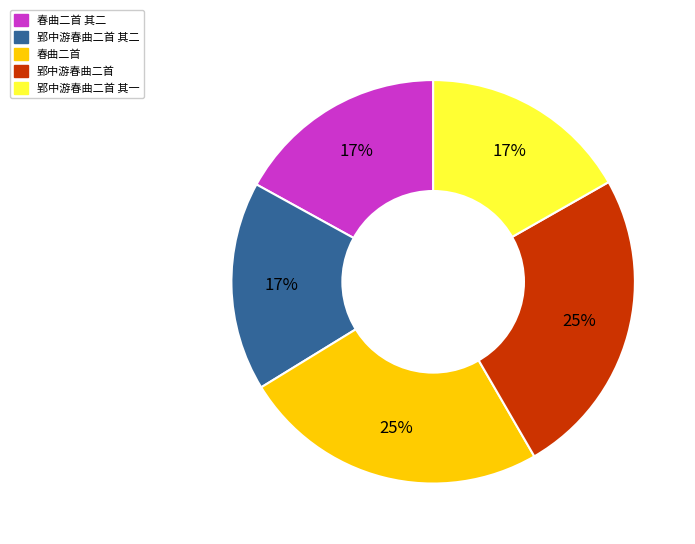

Does any single category account for the majority?

No